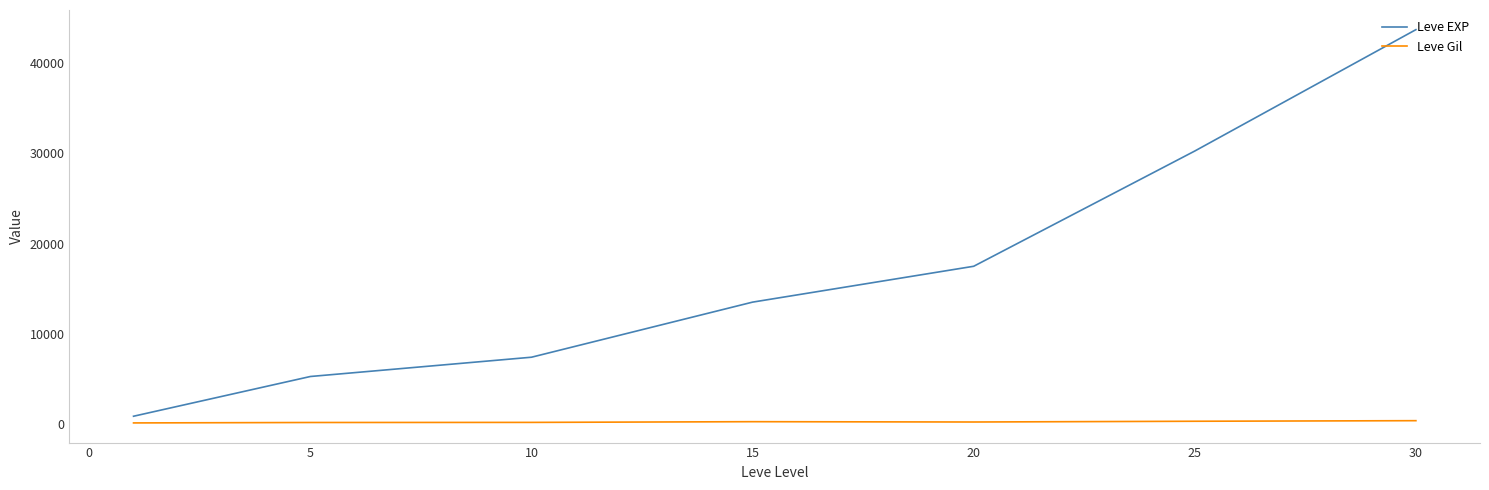

What is the difference between the maximum and minimum values in the Leve EXP series?

42876.7